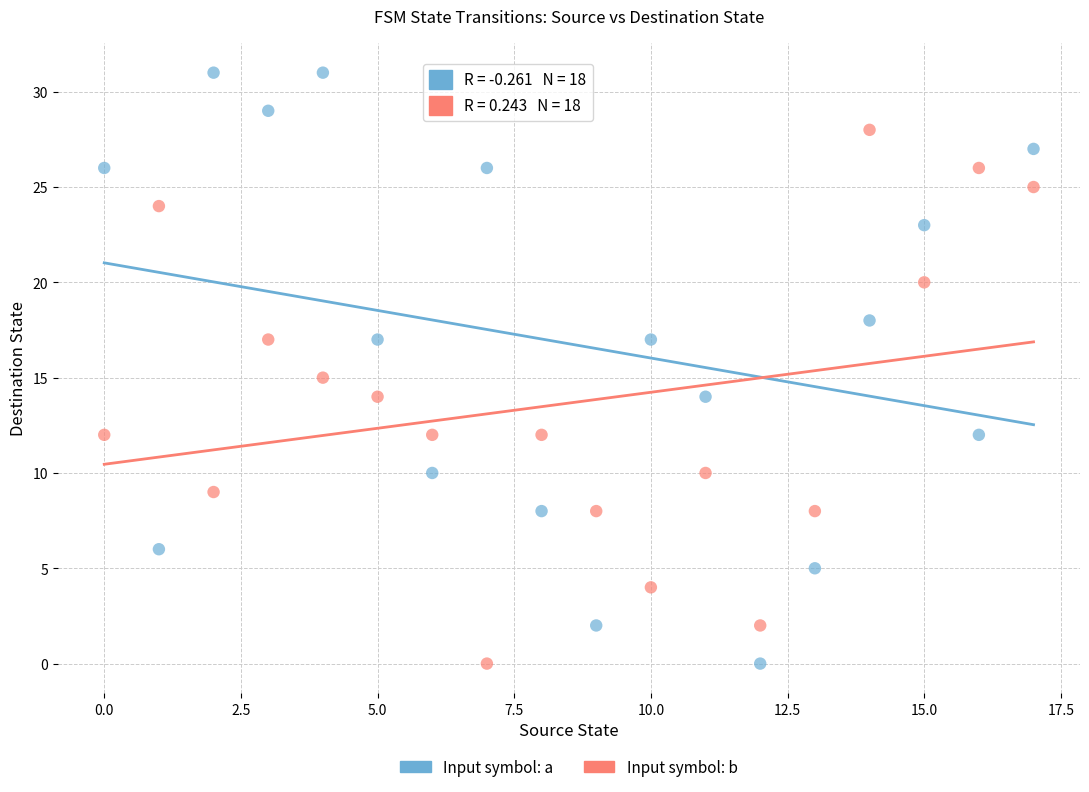

Which series reaches the maximum Y coordinate?

Input symbol: a